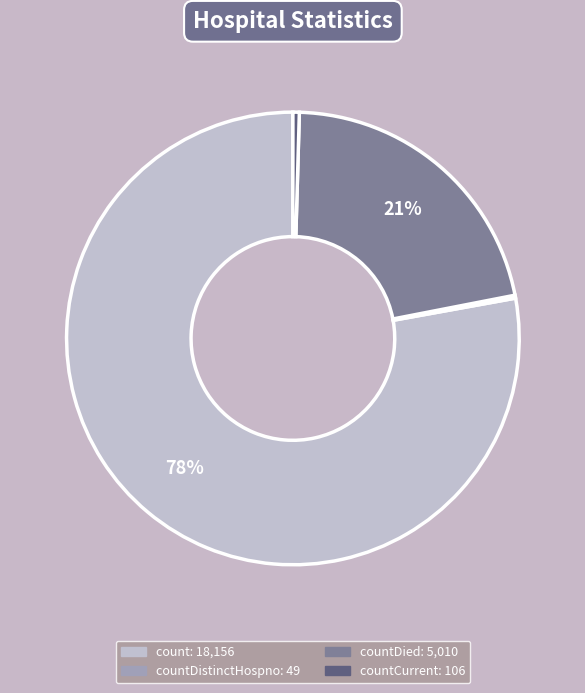

Does any single category account for the majority?

Yes